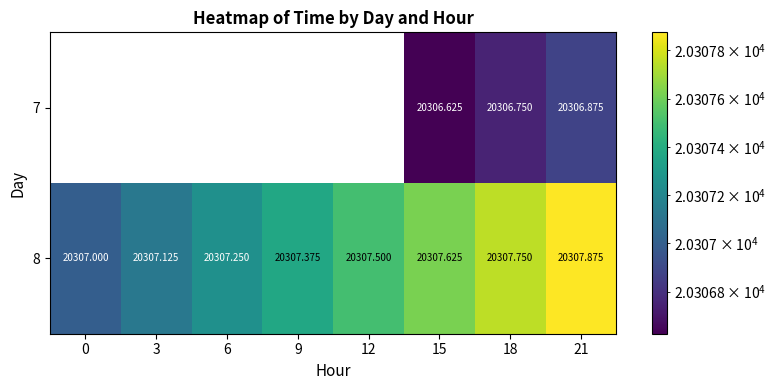

What is the difference between the 8 values at 3 and 6?

0.1